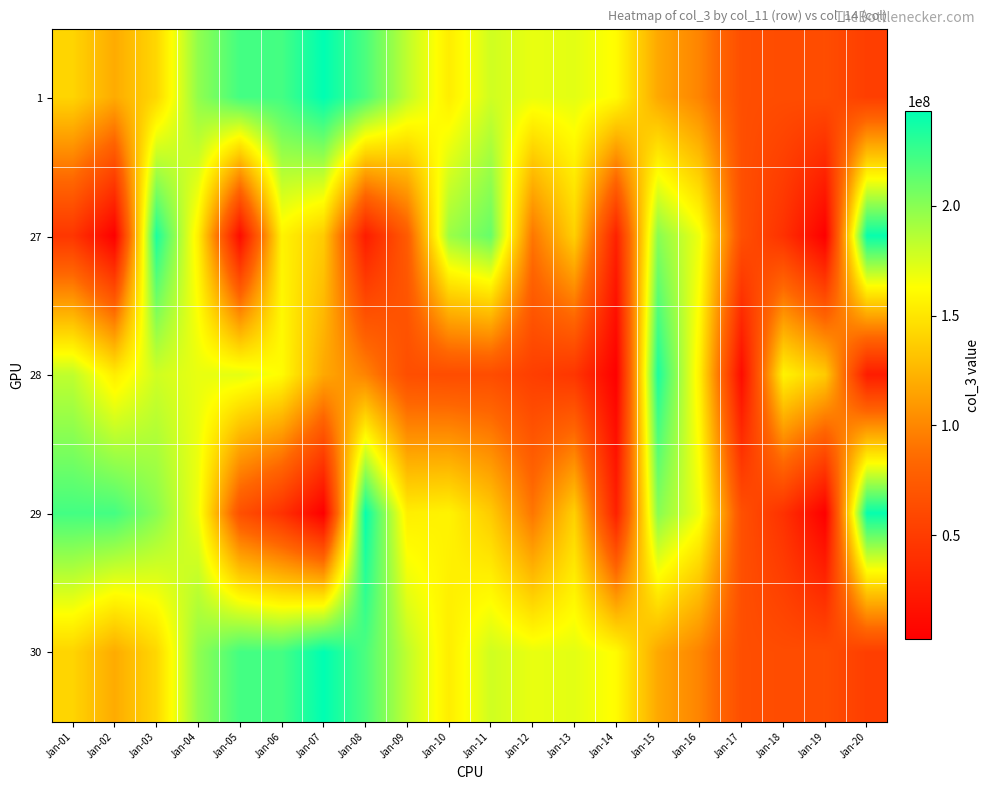

At which category is the sum across all series the highest?

Jan-03